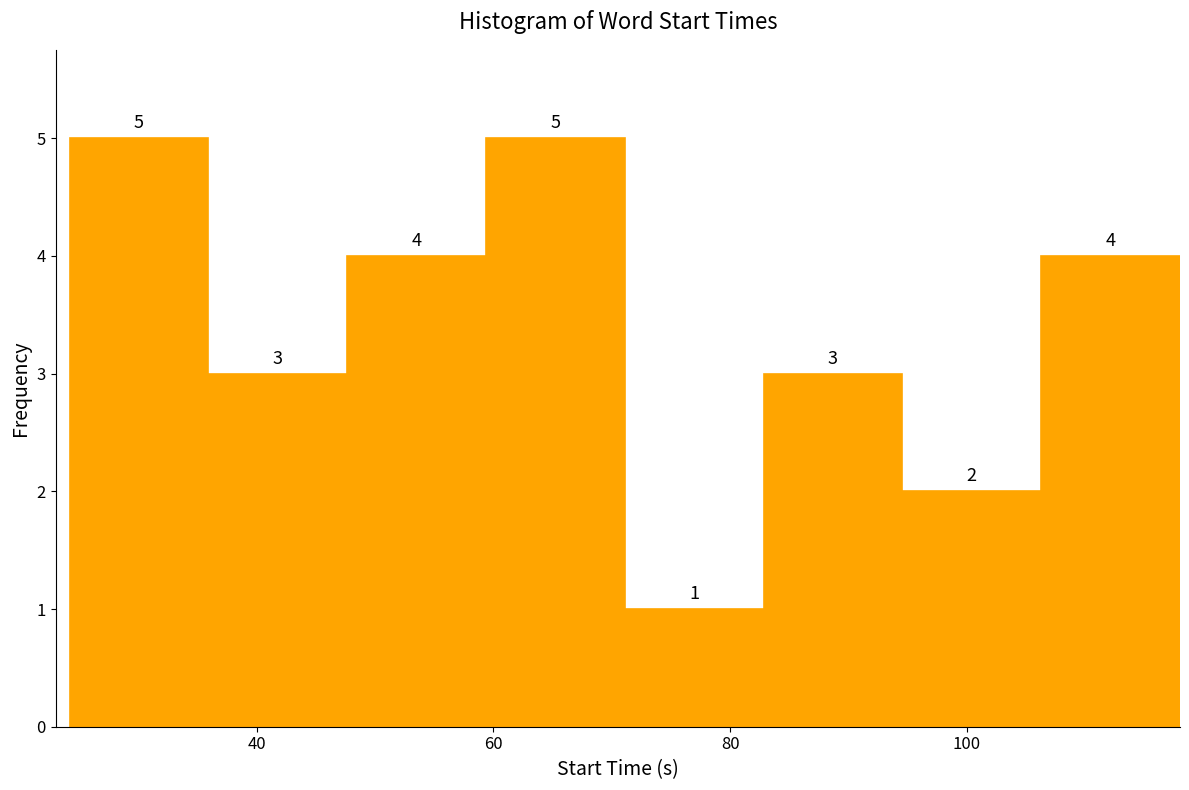

What is the height of the bar covering 82 to 94 on the x-axis? The bar edges are not printed on the chart, so give them approximately, as read against the axis.

3